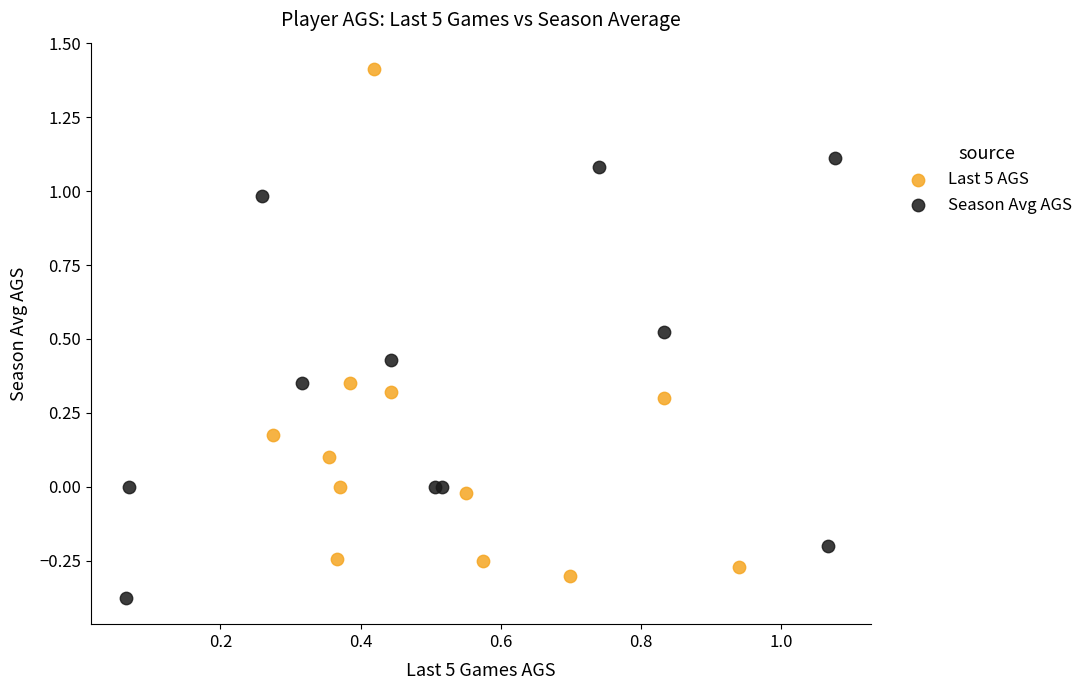

Which series has the widest spread of Y values?

Last 5 AGS